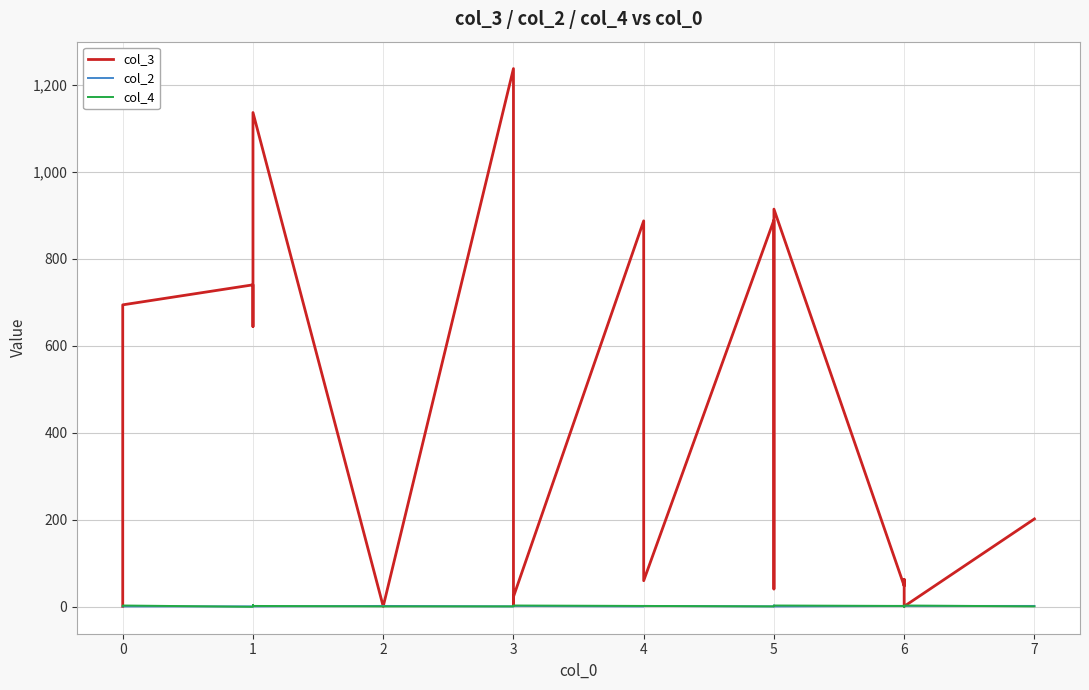

How many lines are shown in the chart?

3